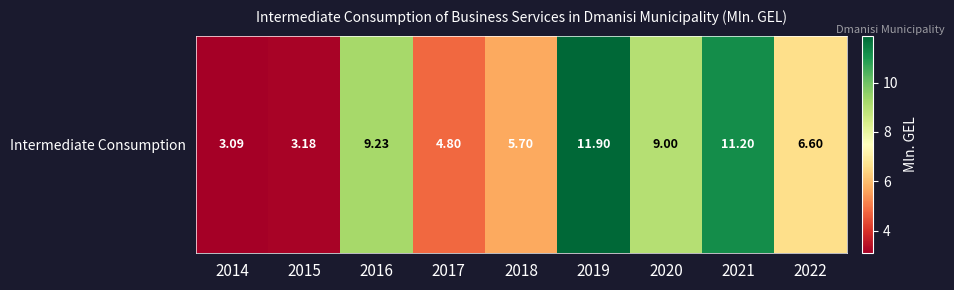

List the labels in order of value, smallest first.

2014, 2015, 2017, 2018, 2022, 2020, 2016, 2021, 2019